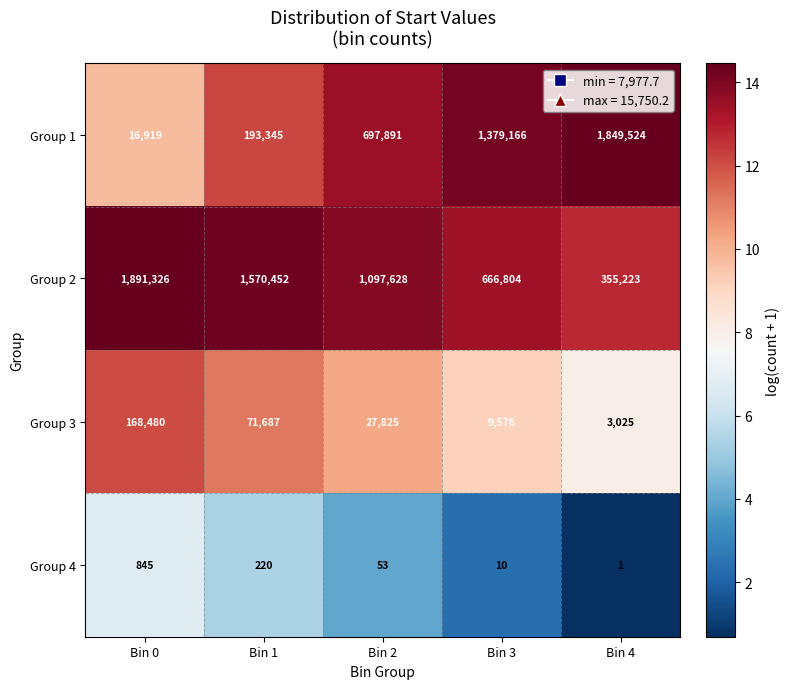

Rank the series at Bin 1 from highest to lowest value.

Group 2, Group 1, Group 3, Group 4